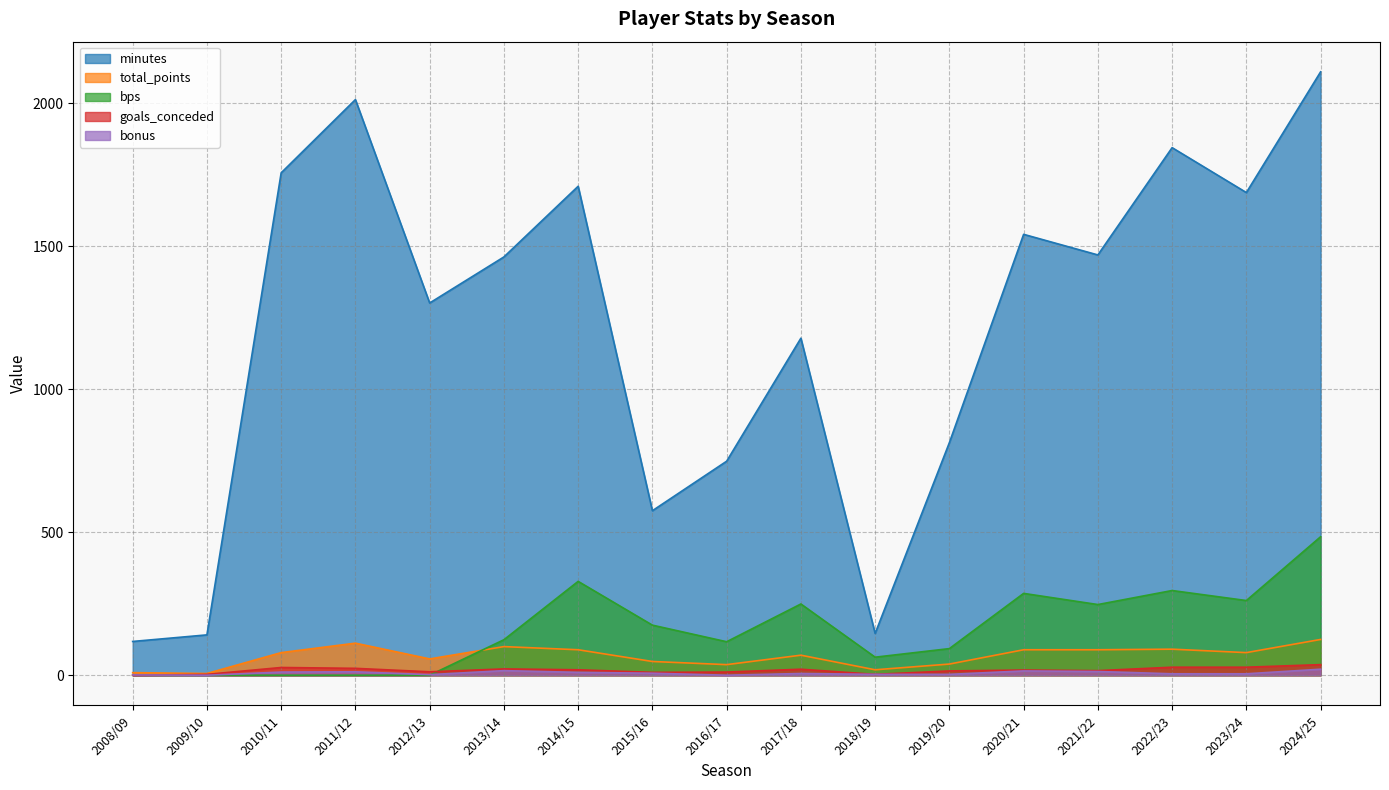

What are all the series names shown in the legend?

minutes, total_points, bps, goals_conceded, bonus